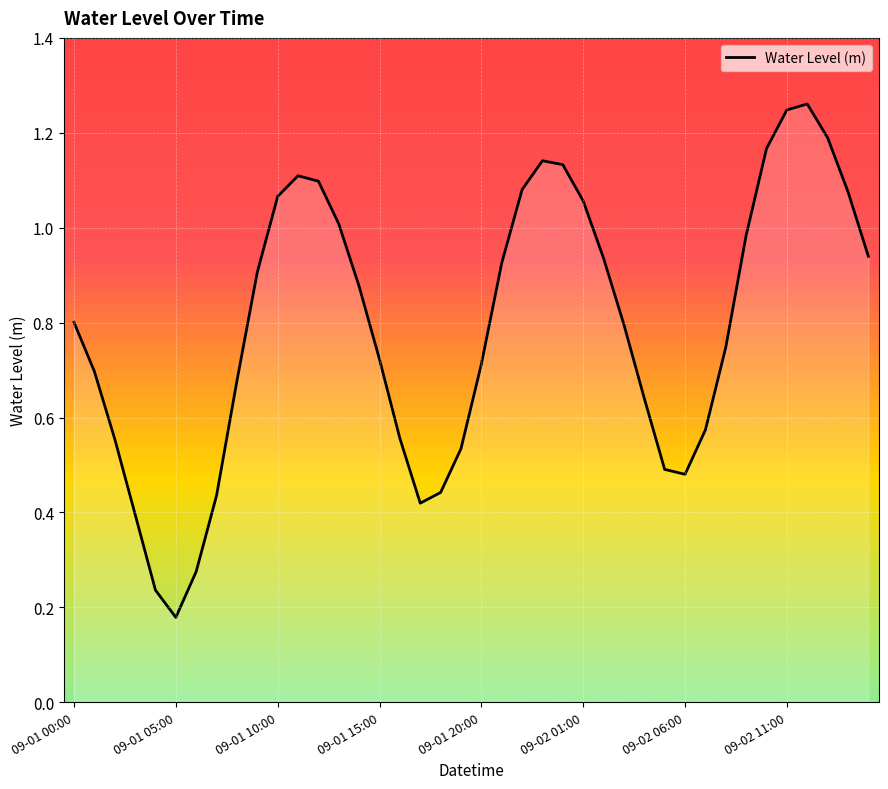

What is the sum of all values?

31.6